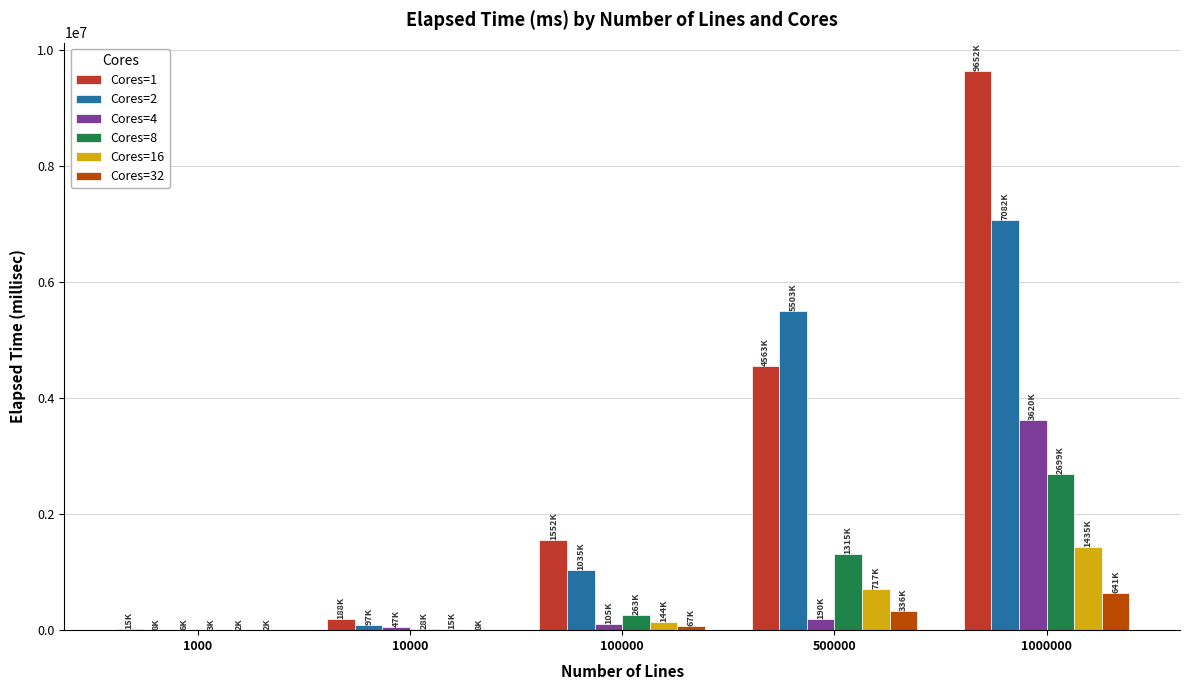

What is the sum of all Cores=4 values?

3967753.0